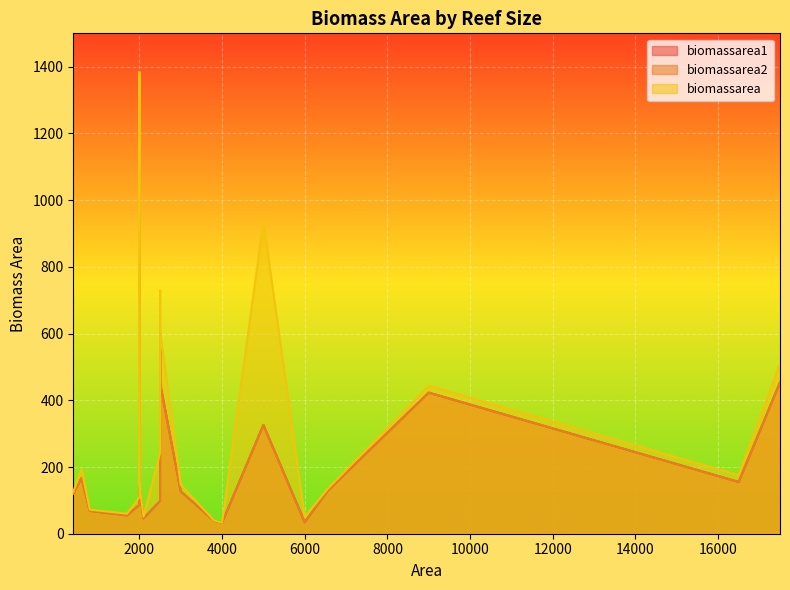

What is the difference between the maximum and minimum values in the biomassarea series?

1350.8